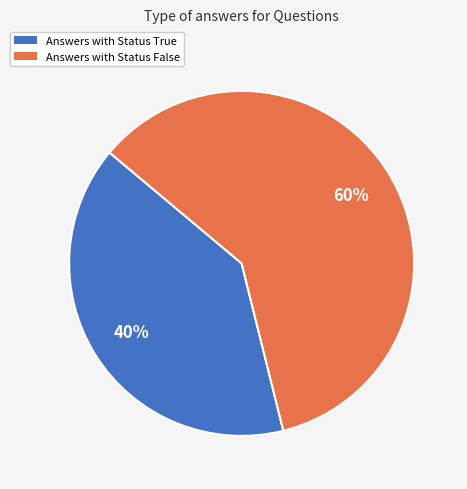

Approximately how many times larger is the value at Answers with Status False compared to Answers with Status True?

1.5